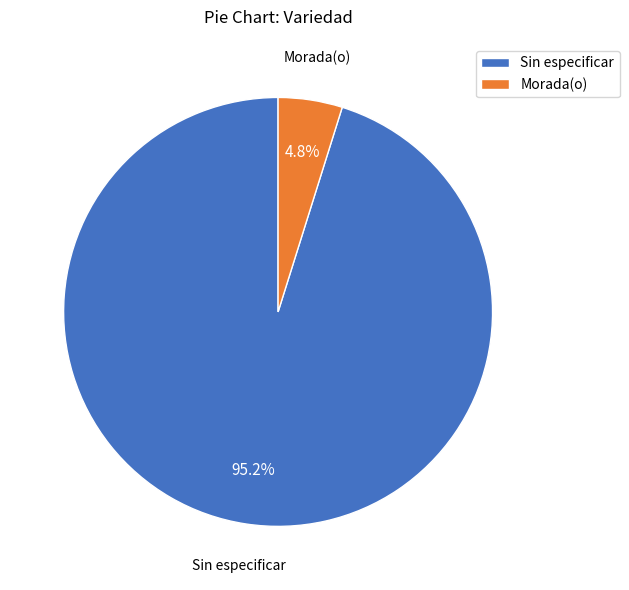

Rank the categories by value from highest to lowest.

Sin especificar, Morada(o)